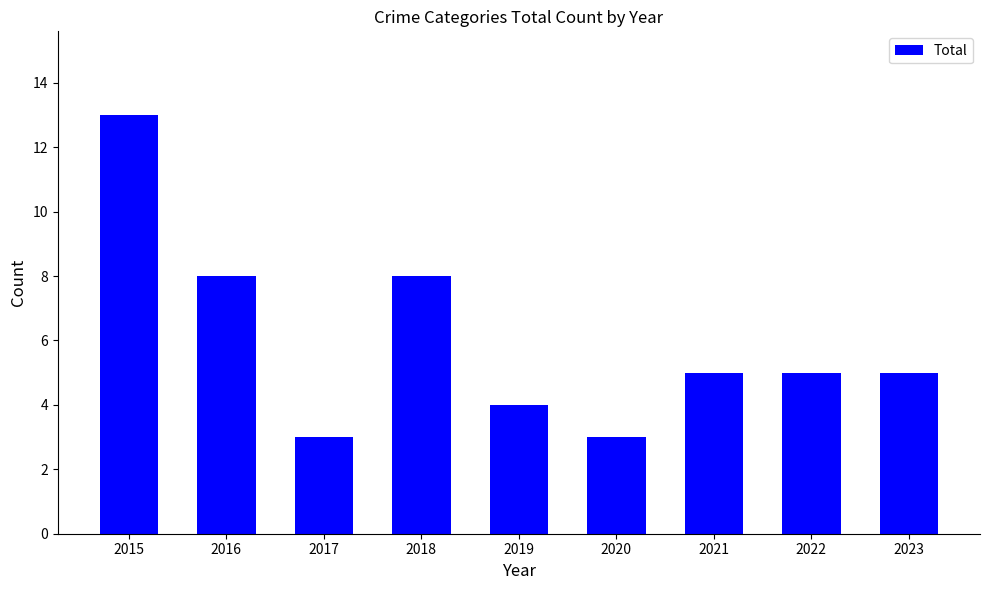

What is the greatest value displayed?

13